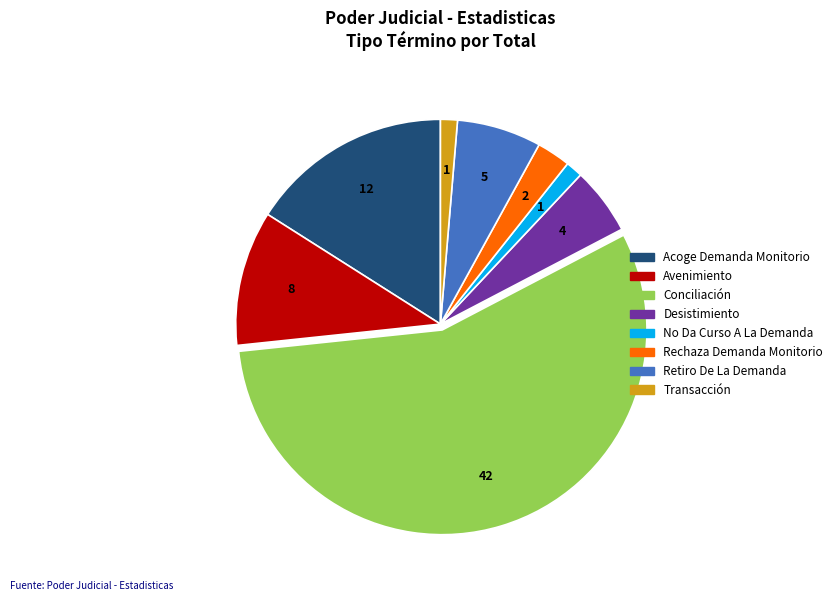

Count the number of slices in the pie.

8